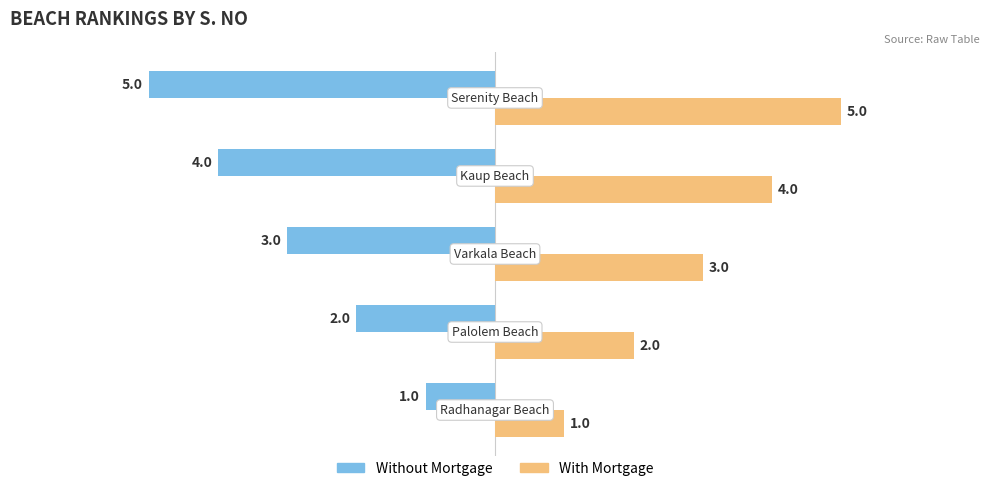

Count the Without Mortgage values in the range -4 to -2.

3